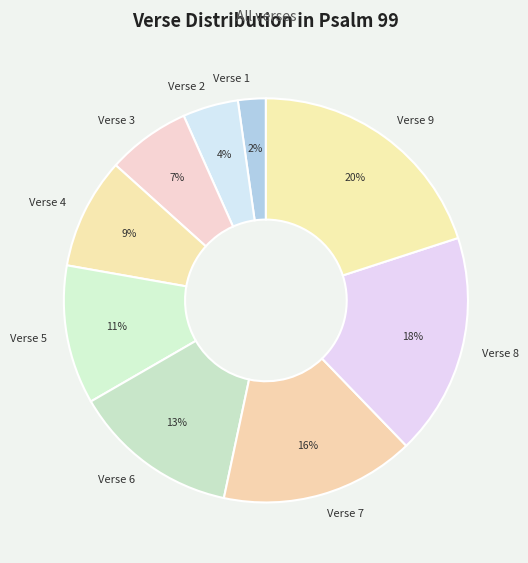

Approximately how many times larger is the value at Verse 2 compared to Verse 5?

0.4